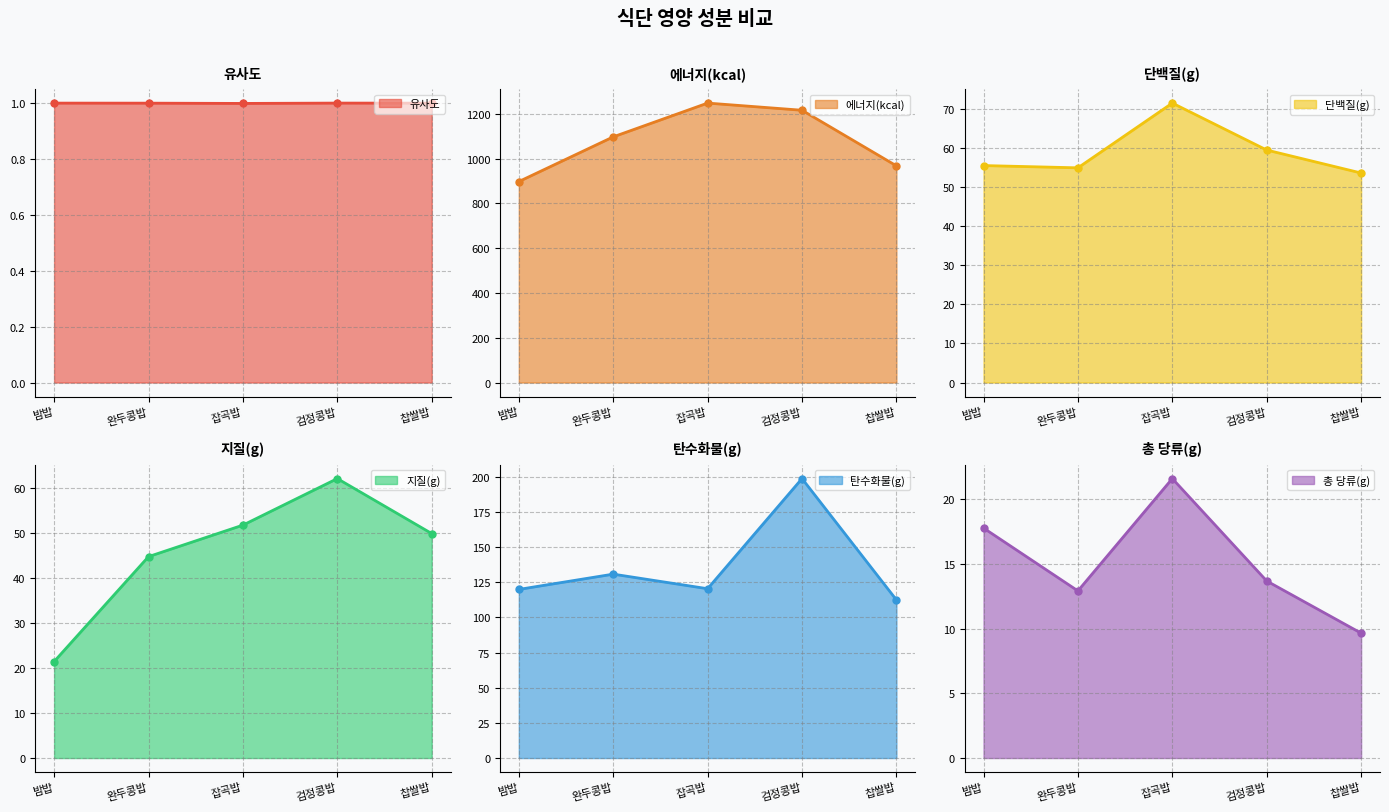

True or false: 탄수화물(g) has a value of 130.8 at 완두콩밥.

True